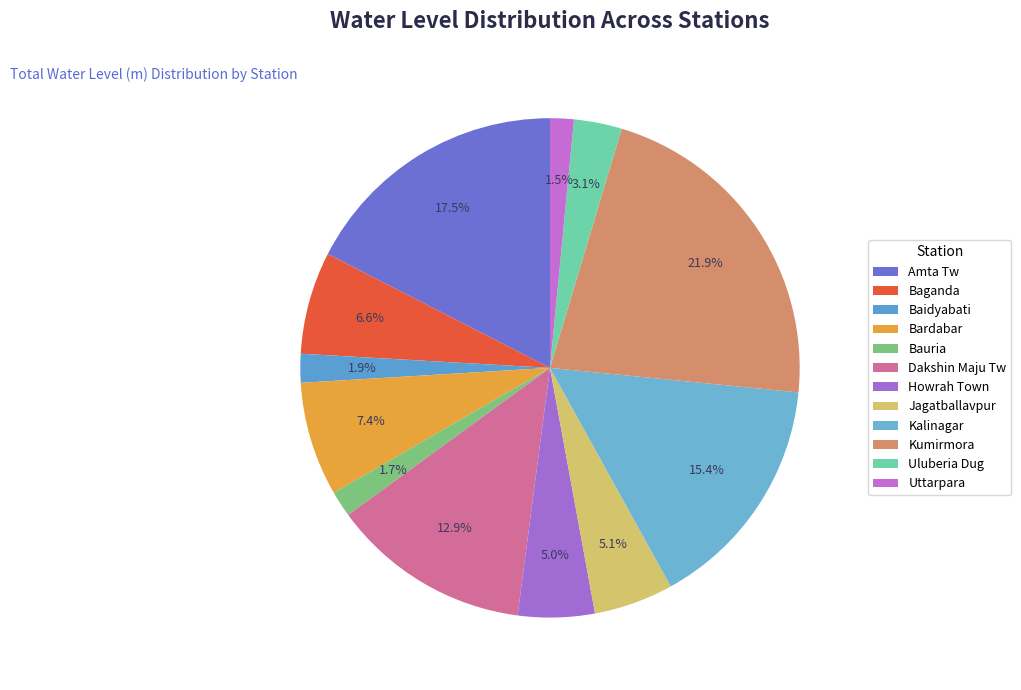

Which category has the biggest portion of the pie?

Kumirmora